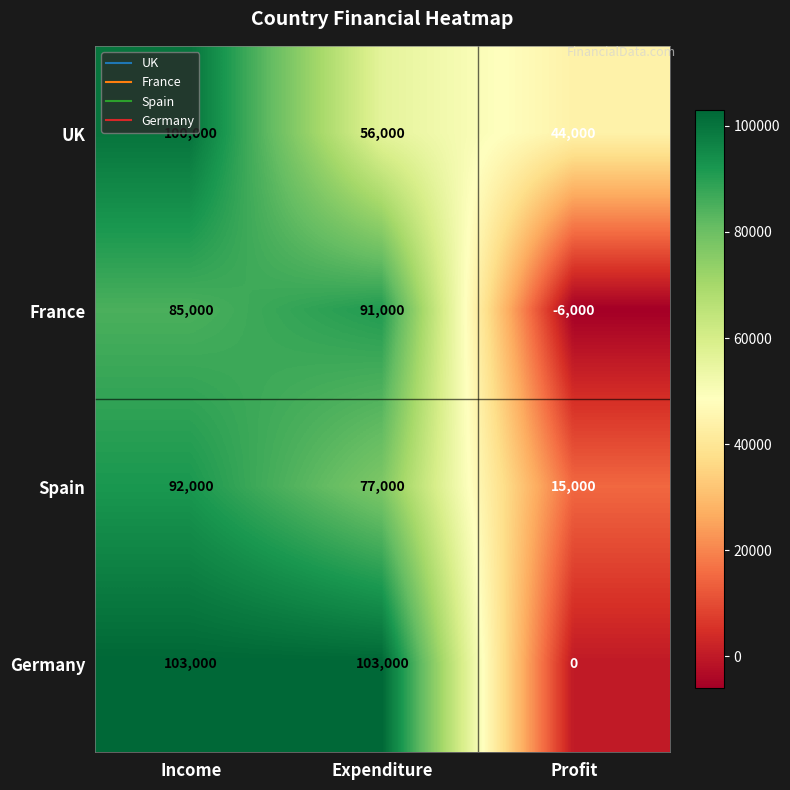

Between Income and Profit, which series saw the biggest shift?

Germany